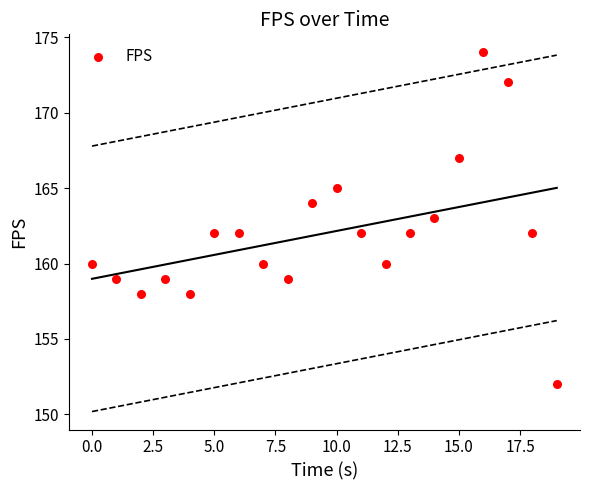

What is the range of Y values (max minus min)?

22